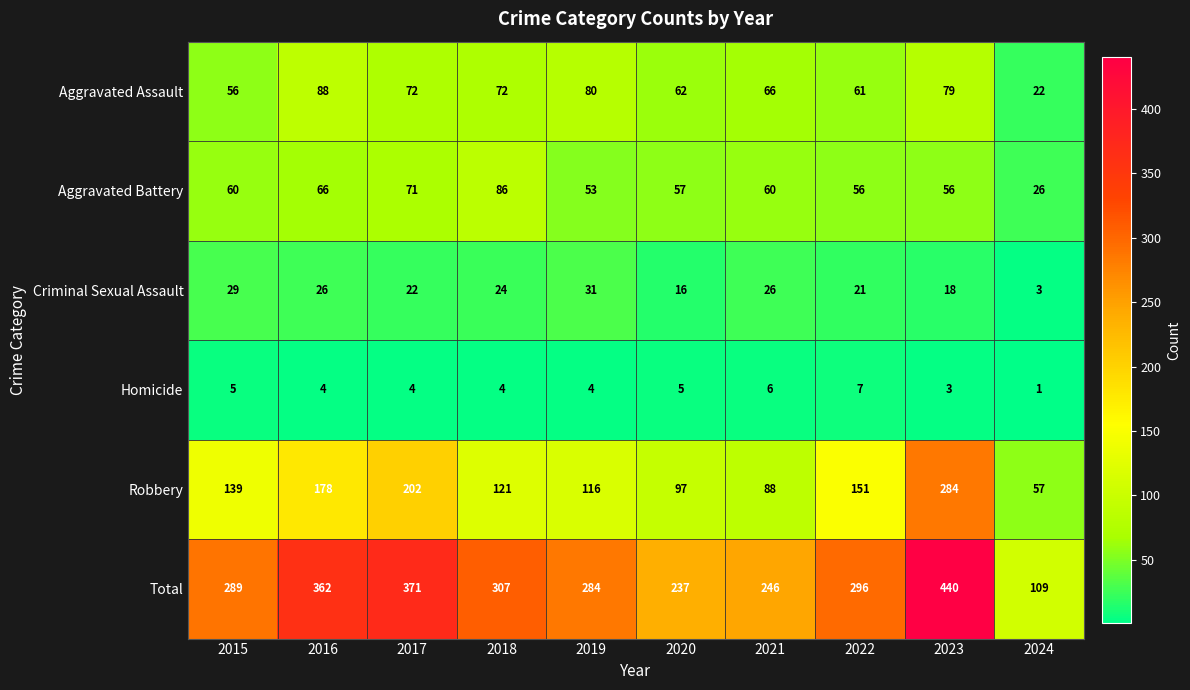

Which series has the widest spread of values?

Total